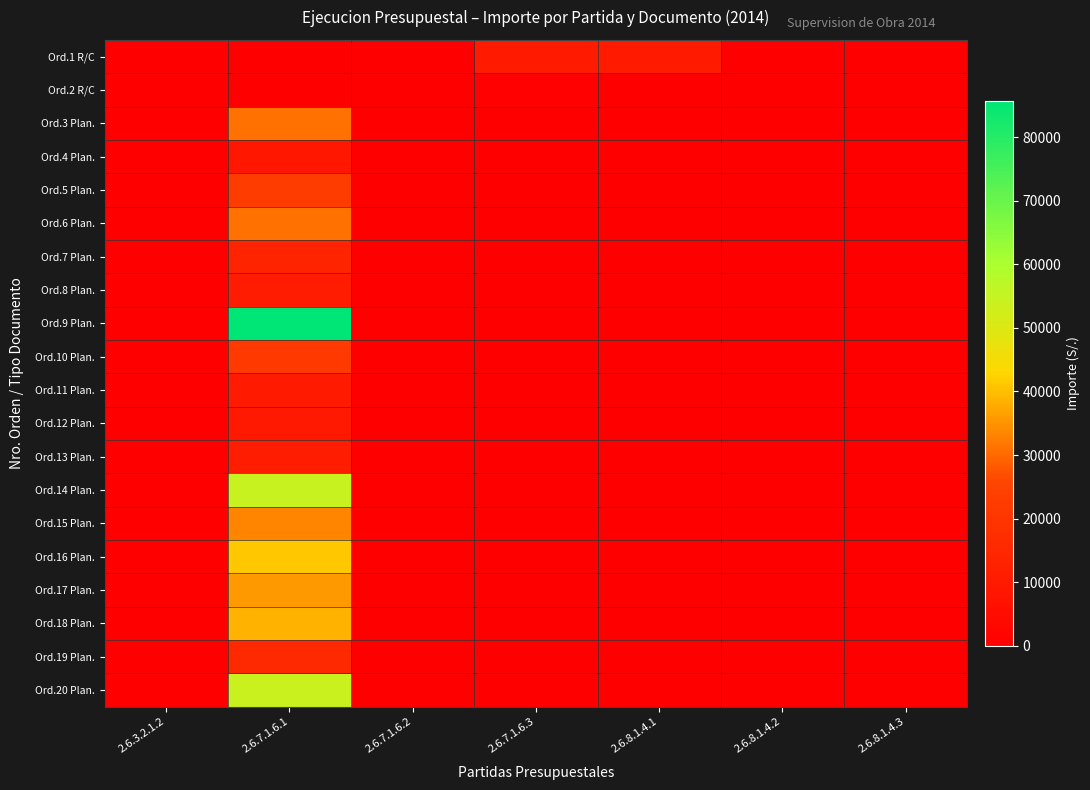

Which label corresponds to the smallest value in the chart?

2.6.3.2.1.2